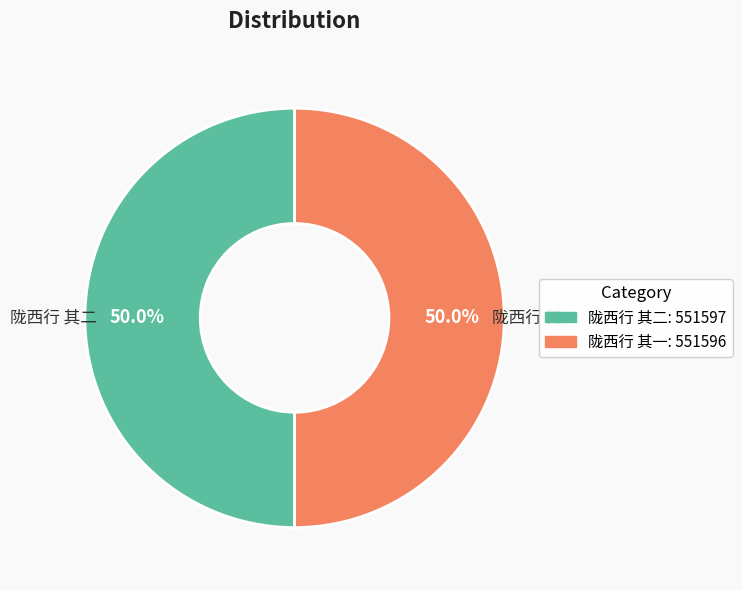

Combined, what portion of the pie is 陇西行 其一: 551596 and 陇西行 其二: 551597?

100.0%